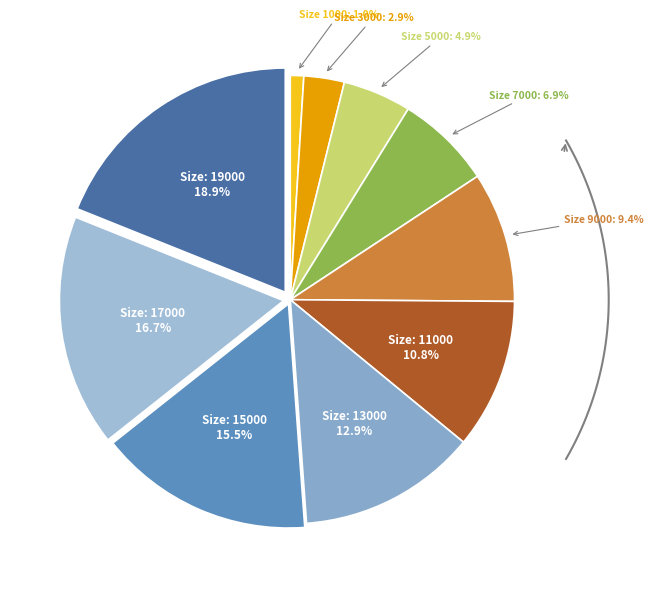

To the nearest percent, what is the average slice percentage?

10%